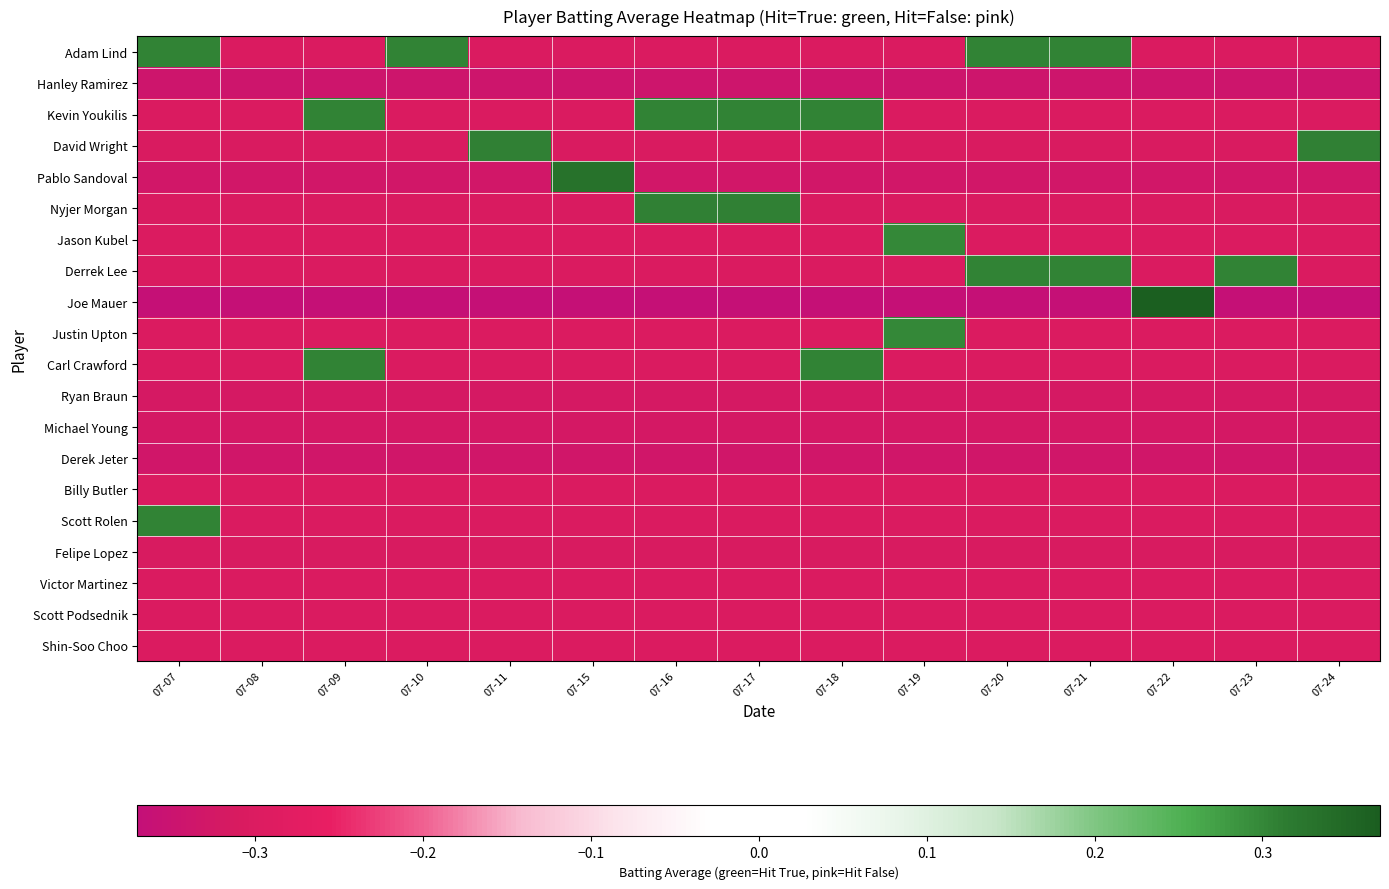

Reading right to left, transcribe all the data shown in this chart.

Adam Lind: 07-24=-0.3	07-23=-0.3	07-22=-0.3	07-21=0.3	07-20=0.3	07-19=-0.3	07-18=-0.3	07-17=-0.3	07-16=-0.3	07-15=-0.3	07-11=-0.3	07-10=0.3	07-09=-0.3	07-08=-0.3	07-07=0.3
Hanley Ramirez: 07-24=-0.3	07-23=-0.3	07-22=-0.3	07-21=-0.3	07-20=-0.3	07-19=-0.3	07-18=-0.3	07-17=-0.3	07-16=-0.3	07-15=-0.3	07-11=-0.3	07-10=-0.3	07-09=-0.3	07-08=-0.3	07-07=-0.3
Kevin Youkilis: 07-24=-0.3	07-23=-0.3	07-22=-0.3	07-21=-0.3	07-20=-0.3	07-19=-0.3	07-18=0.3	07-17=0.3	07-16=0.3	07-15=-0.3	07-11=-0.3	07-10=-0.3	07-09=0.3	07-08=-0.3	07-07=-0.3
David Wright: 07-24=0.3	07-23=-0.3	07-22=-0.3	07-21=-0.3	07-20=-0.3	07-19=-0.3	07-18=-0.3	07-17=-0.3	07-16=-0.3	07-15=-0.3	07-11=0.3	07-10=-0.3	07-09=-0.3	07-08=-0.3	07-07=-0.3
Pablo Sandoval: 07-24=-0.3	07-23=-0.3	07-22=-0.3	07-21=-0.3	07-20=-0.3	07-19=-0.3	07-18=-0.3	07-17=-0.3	07-16=-0.3	07-15=0.3	07-11=-0.3	07-10=-0.3	07-09=-0.3	07-08=-0.3	07-07=-0.3
Nyjer Morgan: 07-24=-0.3	07-23=-0.3	07-22=-0.3	07-21=-0.3	07-20=-0.3	07-19=-0.3	07-18=-0.3	07-17=0.3	07-16=0.3	07-15=-0.3	07-11=-0.3	07-10=-0.3	07-09=-0.3	07-08=-0.3	07-07=-0.3
Jason Kubel: 07-24=-0.3	07-23=-0.3	07-22=-0.3	07-21=-0.3	07-20=-0.3	07-19=0.3	07-18=-0.3	07-17=-0.3	07-16=-0.3	07-15=-0.3	07-11=-0.3	07-10=-0.3	07-09=-0.3	07-08=-0.3	07-07=-0.3
Derrek Lee: 07-24=-0.3	07-23=0.3	07-22=-0.3	07-21=0.3	07-20=0.3	07-19=-0.3	07-18=-0.3	07-17=-0.3	07-16=-0.3	07-15=-0.3	07-11=-0.3	07-10=-0.3	07-09=-0.3	07-08=-0.3	07-07=-0.3
Joe Mauer: 07-24=-0.4	07-23=-0.4	07-22=0.4	07-21=-0.4	07-20=-0.4	07-19=-0.4	07-18=-0.4	07-17=-0.4	07-16=-0.4	07-15=-0.4	07-11=-0.4	07-10=-0.4	07-09=-0.4	07-08=-0.4	07-07=-0.4
Justin Upton: 07-24=-0.3	07-23=-0.3	07-22=-0.3	07-21=-0.3	07-20=-0.3	07-19=0.3	07-18=-0.3	07-17=-0.3	07-16=-0.3	07-15=-0.3	07-11=-0.3	07-10=-0.3	07-09=-0.3	07-08=-0.3	07-07=-0.3
Carl Crawford: 07-24=-0.3	07-23=-0.3	07-22=-0.3	07-21=-0.3	07-20=-0.3	07-19=-0.3	07-18=0.3	07-17=-0.3	07-16=-0.3	07-15=-0.3	07-11=-0.3	07-10=-0.3	07-09=0.3	07-08=-0.3	07-07=-0.3
Ryan Braun: 07-24=-0.3	07-23=-0.3	07-22=-0.3	07-21=-0.3	07-20=-0.3	07-19=-0.3	07-18=-0.3	07-17=-0.3	07-16=-0.3	07-15=-0.3	07-11=-0.3	07-10=-0.3	07-09=-0.3	07-08=-0.3	07-07=-0.3
Michael Young: 07-24=-0.3	07-23=-0.3	07-22=-0.3	07-21=-0.3	07-20=-0.3	07-19=-0.3	07-18=-0.3	07-17=-0.3	07-16=-0.3	07-15=-0.3	07-11=-0.3	07-10=-0.3	07-09=-0.3	07-08=-0.3	07-07=-0.3
Derek Jeter: 07-24=-0.3	07-23=-0.3	07-22=-0.3	07-21=-0.3	07-20=-0.3	07-19=-0.3	07-18=-0.3	07-17=-0.3	07-16=-0.3	07-15=-0.3	07-11=-0.3	07-10=-0.3	07-09=-0.3	07-08=-0.3	07-07=-0.3
Billy Butler: 07-24=-0.3	07-23=-0.3	07-22=-0.3	07-21=-0.3	07-20=-0.3	07-19=-0.3	07-18=-0.3	07-17=-0.3	07-16=-0.3	07-15=-0.3	07-11=-0.3	07-10=-0.3	07-09=-0.3	07-08=-0.3	07-07=-0.3
Scott Rolen: 07-24=-0.3	07-23=-0.3	07-22=-0.3	07-21=-0.3	07-20=-0.3	07-19=-0.3	07-18=-0.3	07-17=-0.3	07-16=-0.3	07-15=-0.3	07-11=-0.3	07-10=-0.3	07-09=-0.3	07-08=-0.3	07-07=0.3
Felipe Lopez: 07-24=-0.3	07-23=-0.3	07-22=-0.3	07-21=-0.3	07-20=-0.3	07-19=-0.3	07-18=-0.3	07-17=-0.3	07-16=-0.3	07-15=-0.3	07-11=-0.3	07-10=-0.3	07-09=-0.3	07-08=-0.3	07-07=-0.3
Victor Martinez: 07-24=-0.3	07-23=-0.3	07-22=-0.3	07-21=-0.3	07-20=-0.3	07-19=-0.3	07-18=-0.3	07-17=-0.3	07-16=-0.3	07-15=-0.3	07-11=-0.3	07-10=-0.3	07-09=-0.3	07-08=-0.3	07-07=-0.3
Scott Podsednik: 07-24=-0.3	07-23=-0.3	07-22=-0.3	07-21=-0.3	07-20=-0.3	07-19=-0.3	07-18=-0.3	07-17=-0.3	07-16=-0.3	07-15=-0.3	07-11=-0.3	07-10=-0.3	07-09=-0.3	07-08=-0.3	07-07=-0.3
Shin-Soo Choo: 07-24=-0.3	07-23=-0.3	07-22=-0.3	07-21=-0.3	07-20=-0.3	07-19=-0.3	07-18=-0.3	07-17=-0.3	07-16=-0.3	07-15=-0.3	07-11=-0.3	07-10=-0.3	07-09=-0.3	07-08=-0.3	07-07=-0.3